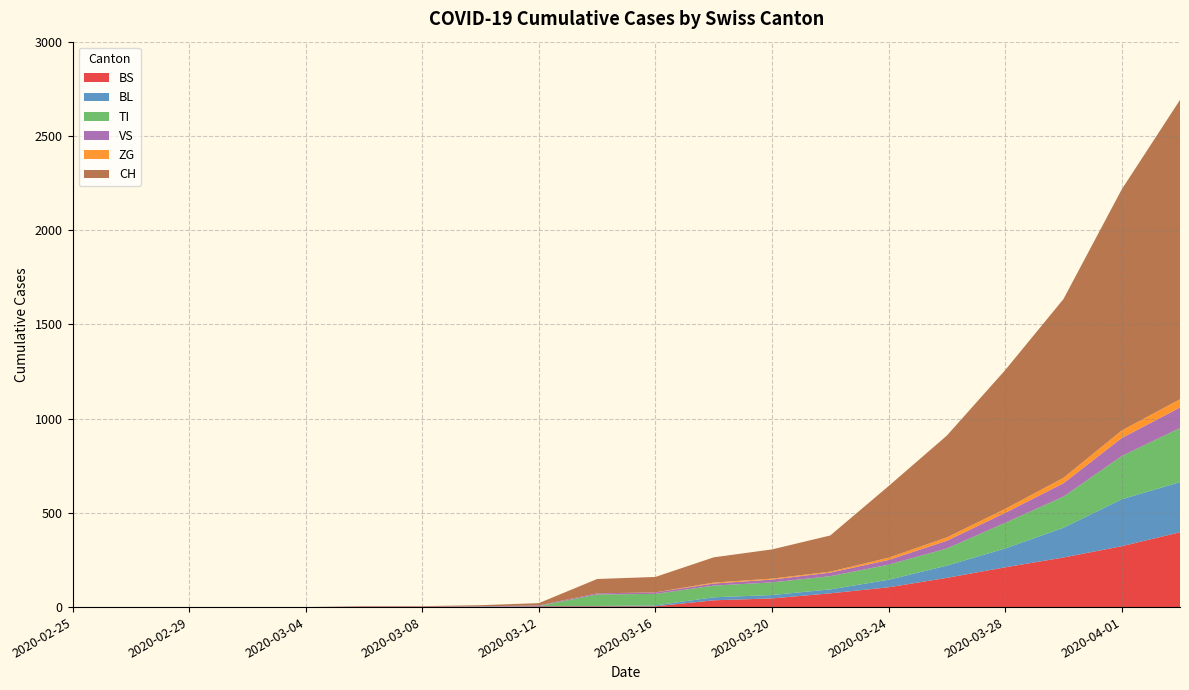

What is the highest value of the BS series?

397